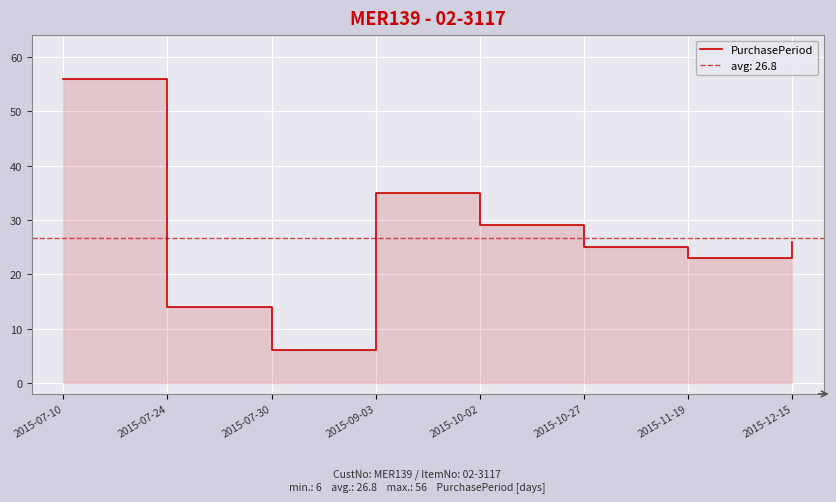

How many interior local valleys (lower than both neighbors) does the data have?

2